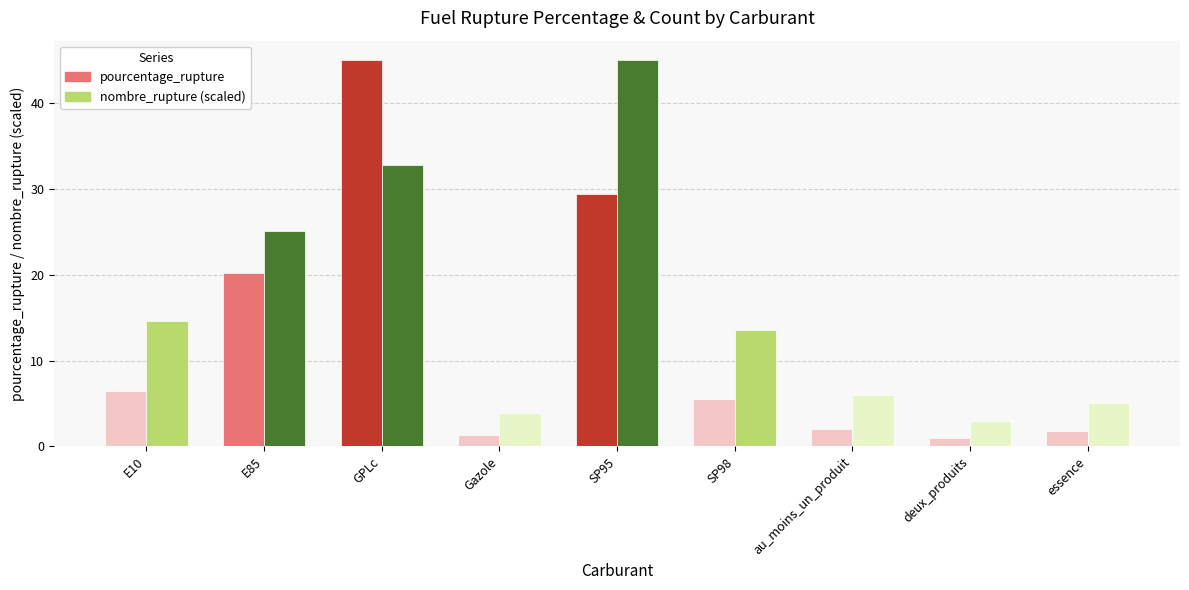

Reading left to right, what are all the values shown in this chart?

pourcentage_rupture: E10=6.5	E85=20.2	GPLc=45.0	Gazole=1.4	SP95=29.4	SP98=5.5	au_moins_un_produit=2.1	deux_produits=1.0	essence=1.8
nombre_rupture (scaled): E10=14.6	E85=25.0	GPLc=32.8	Gazole=3.9	SP95=45.0	SP98=13.6	au_moins_un_produit=6.0	deux_produits=3.0	essence=5.0